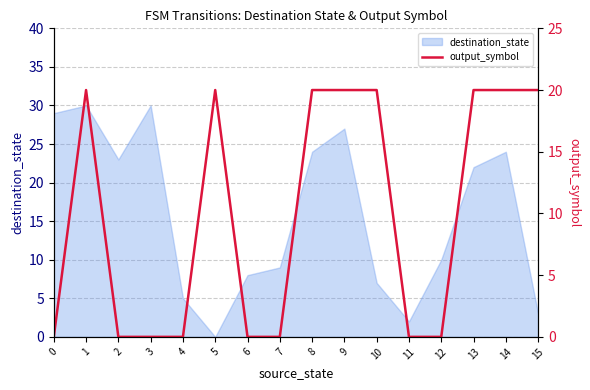

Where is destination_state nearest to the value 15?

12